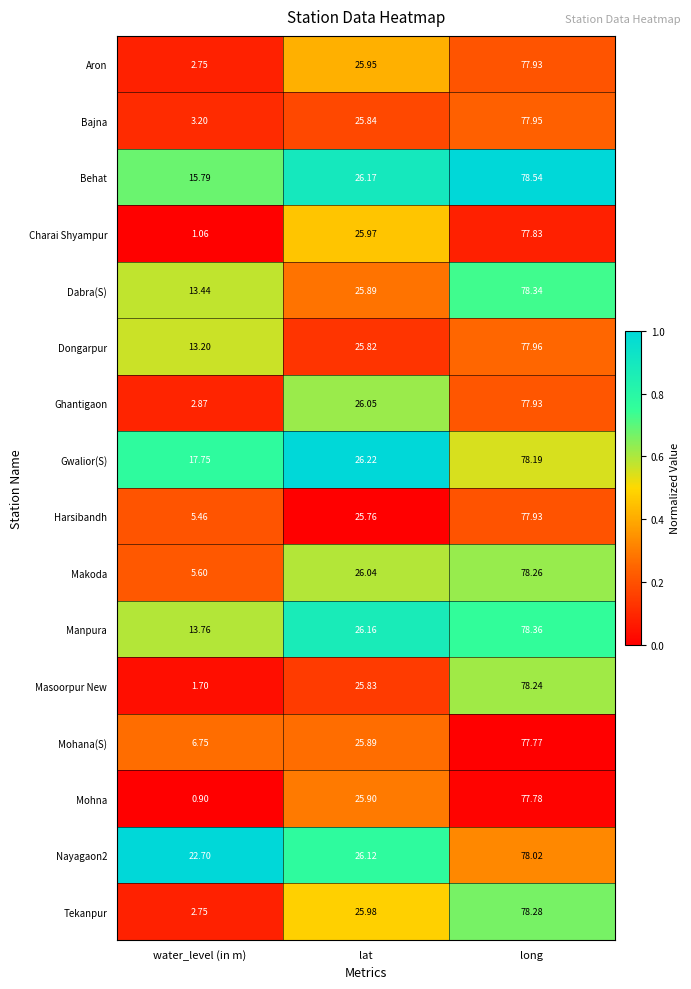

How many distinct data groups are displayed?

16